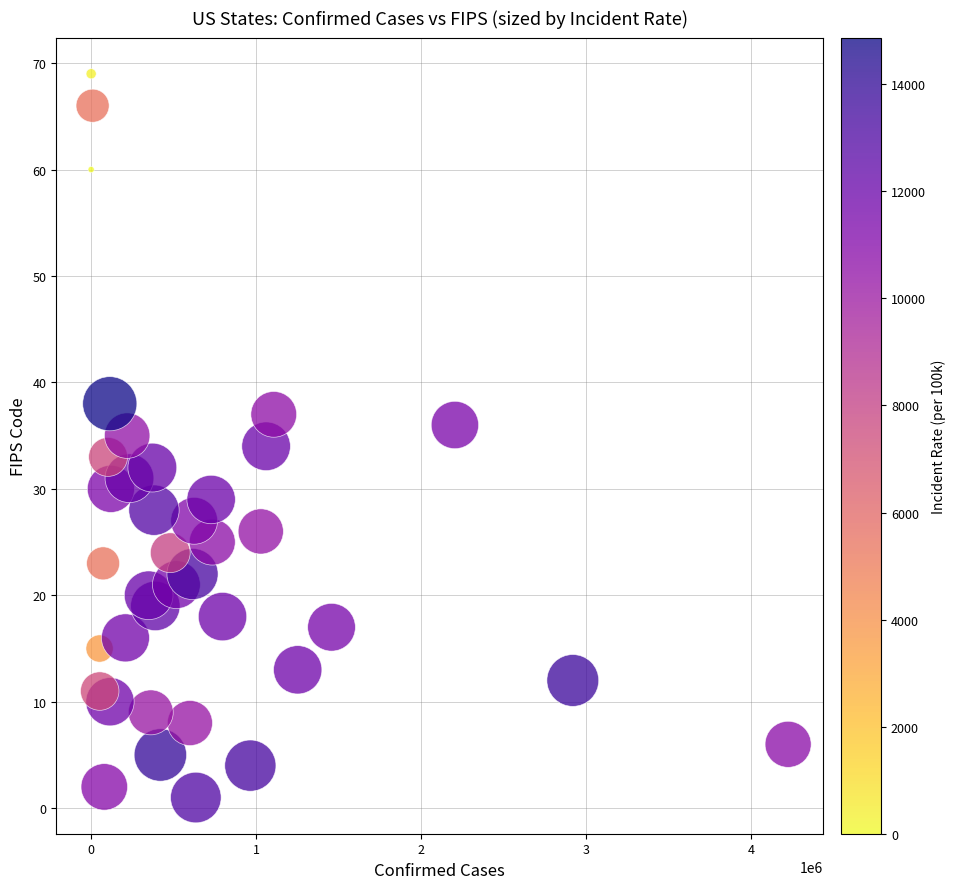

What is the range of X values (max minus min)?

4226270